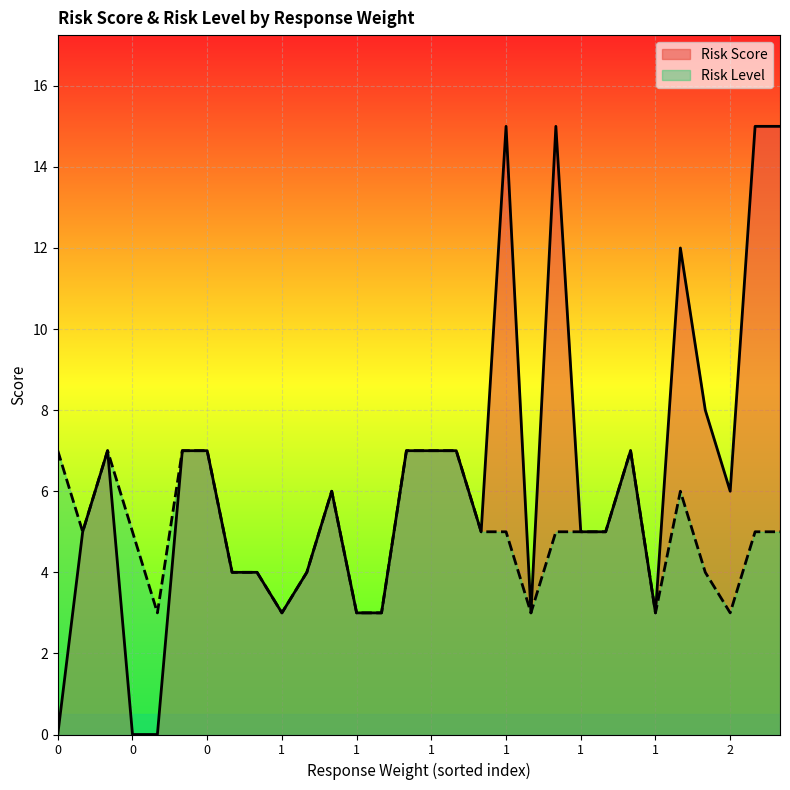

The Risk Score series shows 12 at 27. True or false?

False